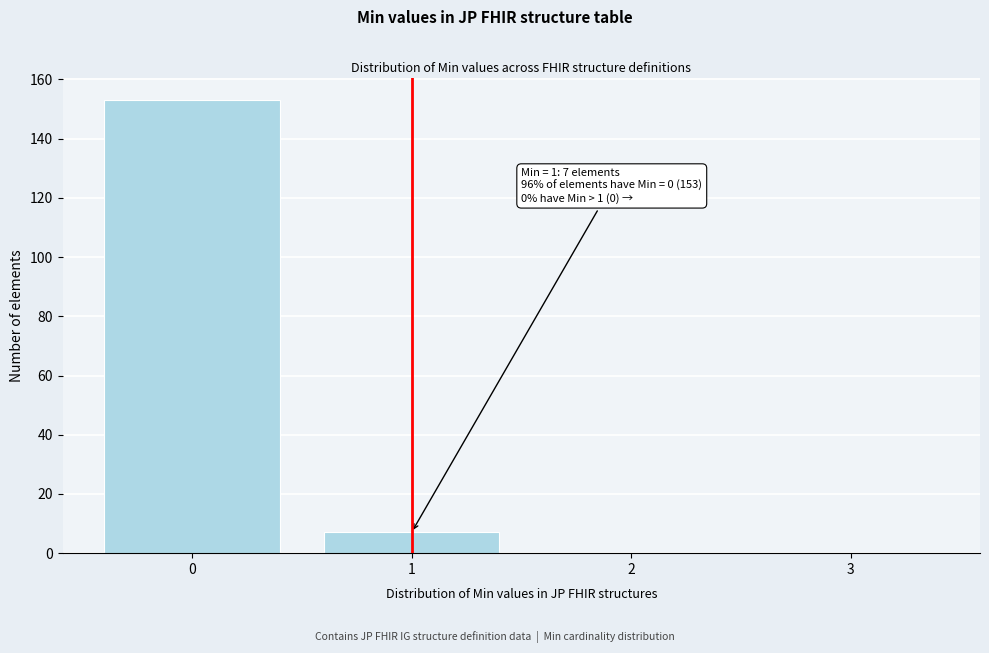

Which range on the x-axis has the tallest bar?

-0.5 to 0.5